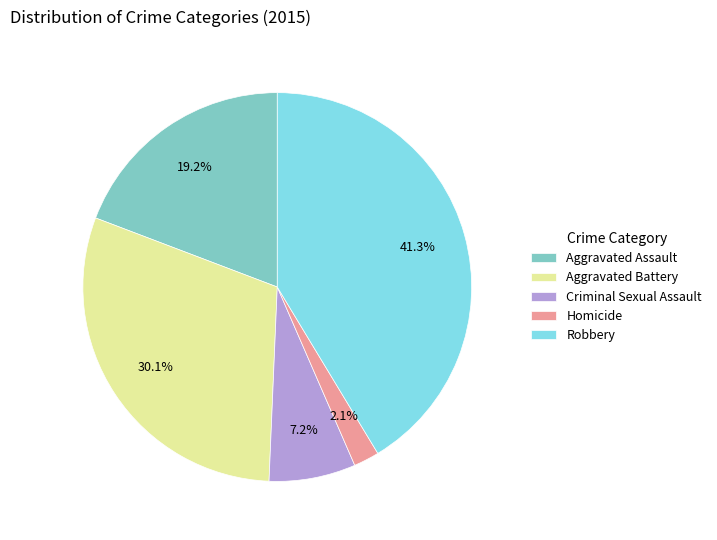

Count the number of slices in the pie.

5